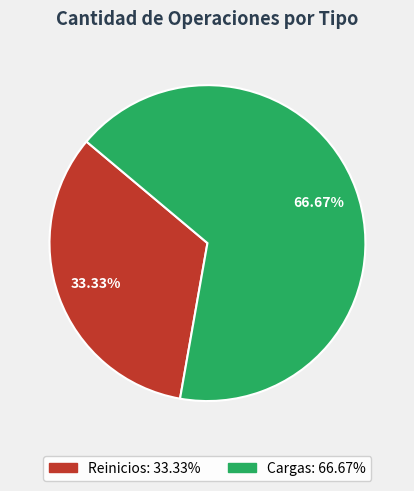

To the nearest percent, what percentage of the pie is Reinicios?

33%